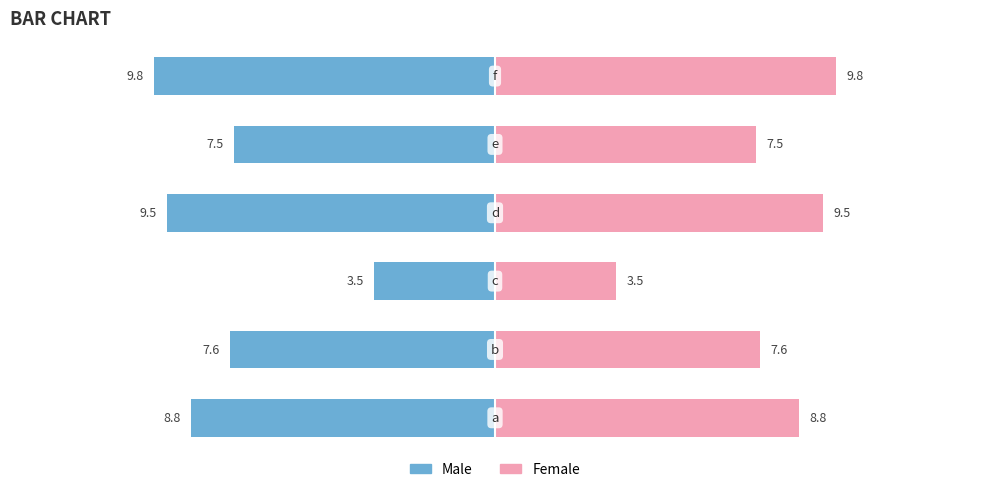

The Female series shows 6.1 at 2. True or false?

False